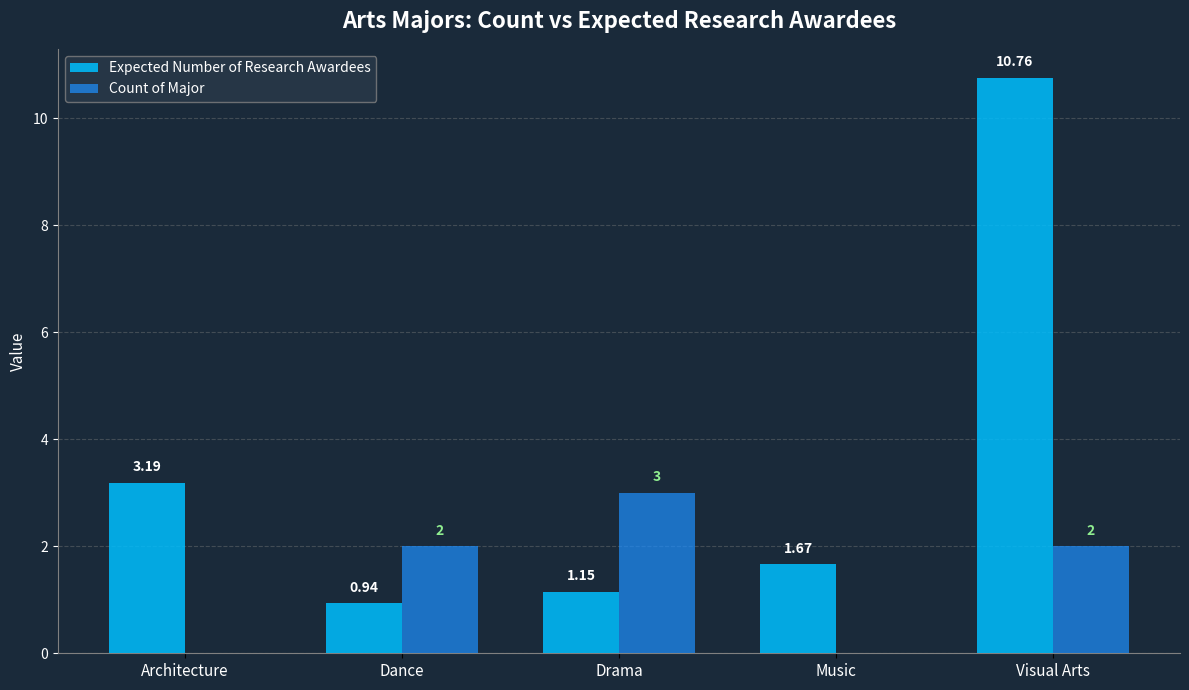

Which series has the widest spread of values?

Expected Number of Research Awardees